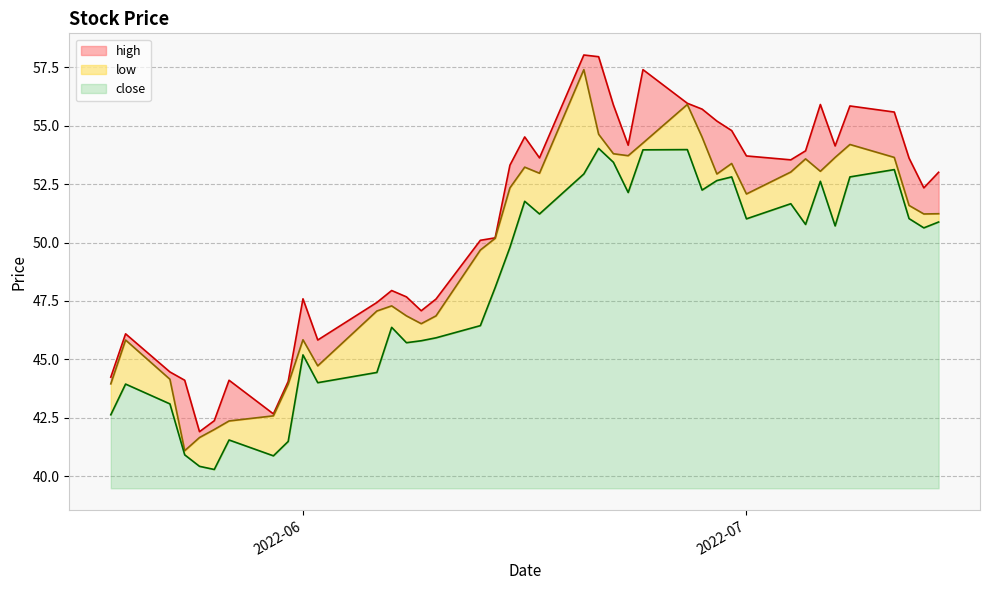

Is it true that high equals 33.5 at 37?

False